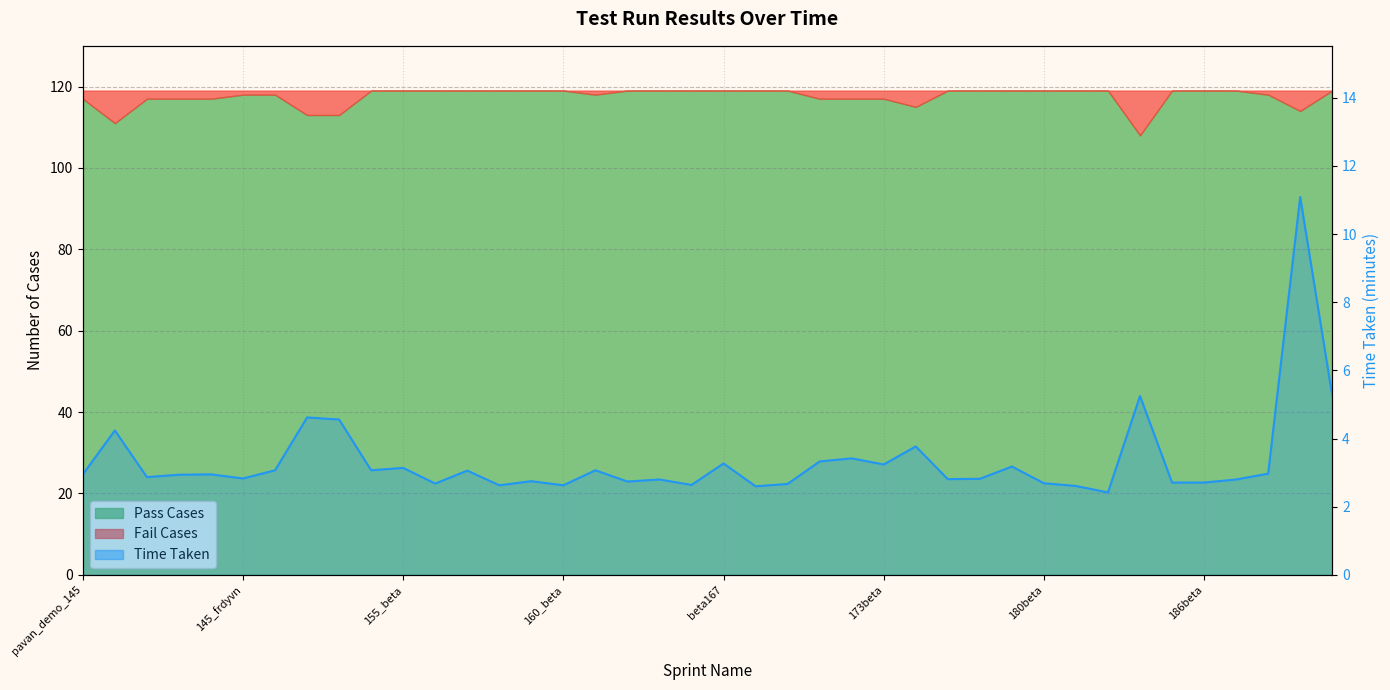

True or false: the data has more than 0 interior local peaks.

True